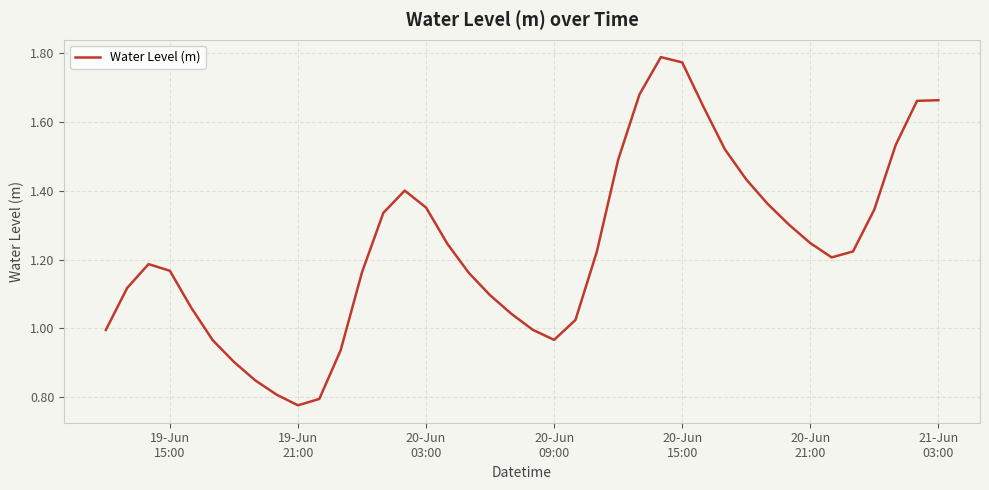

How many lines are shown in the chart?

1